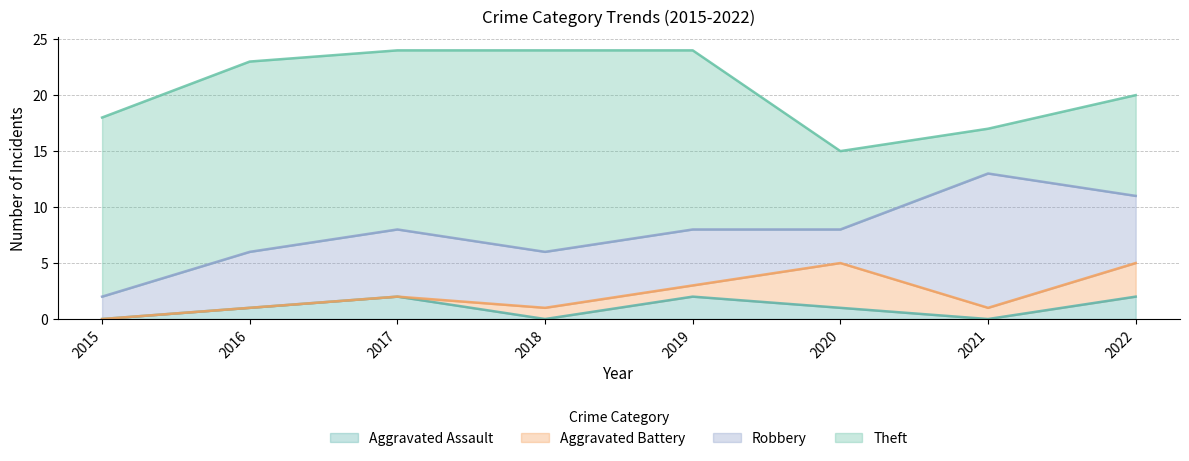

Which series has the widest spread of values?

Theft